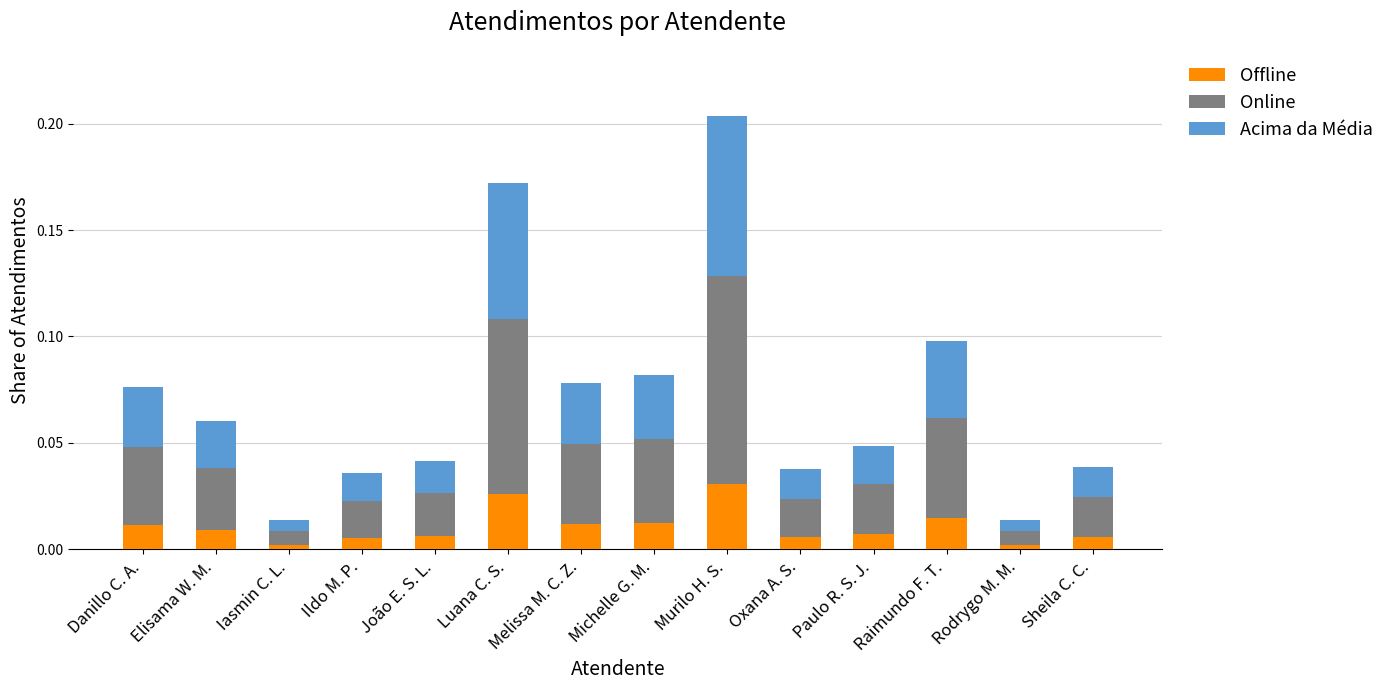

Count the number of categories in the chart.

14